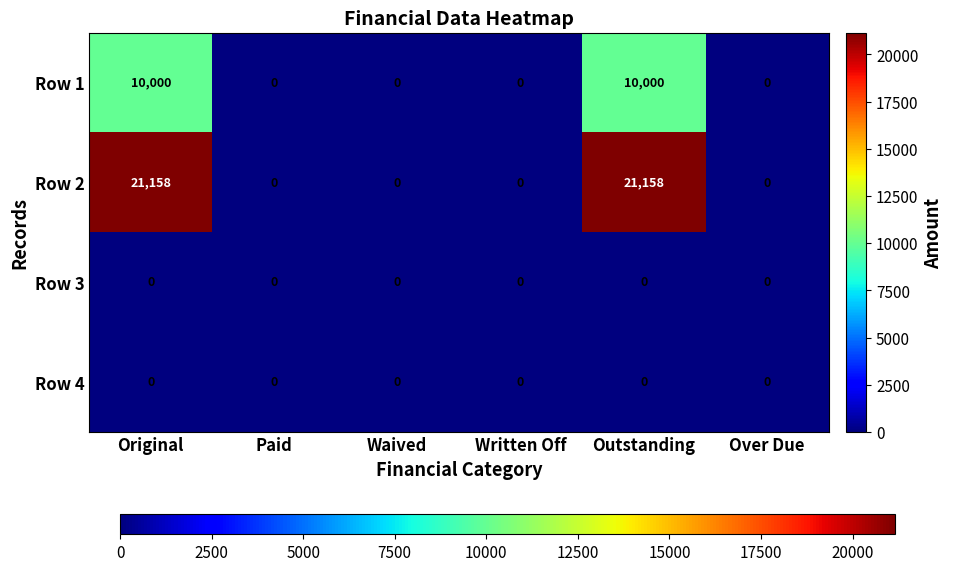

Is it true that Row 1 equals 0 at Over Due?

True